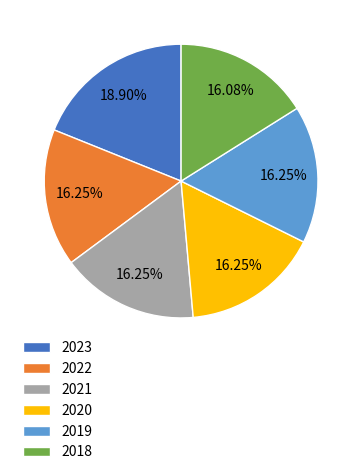

To the nearest percent, what is the average slice percentage?

17%